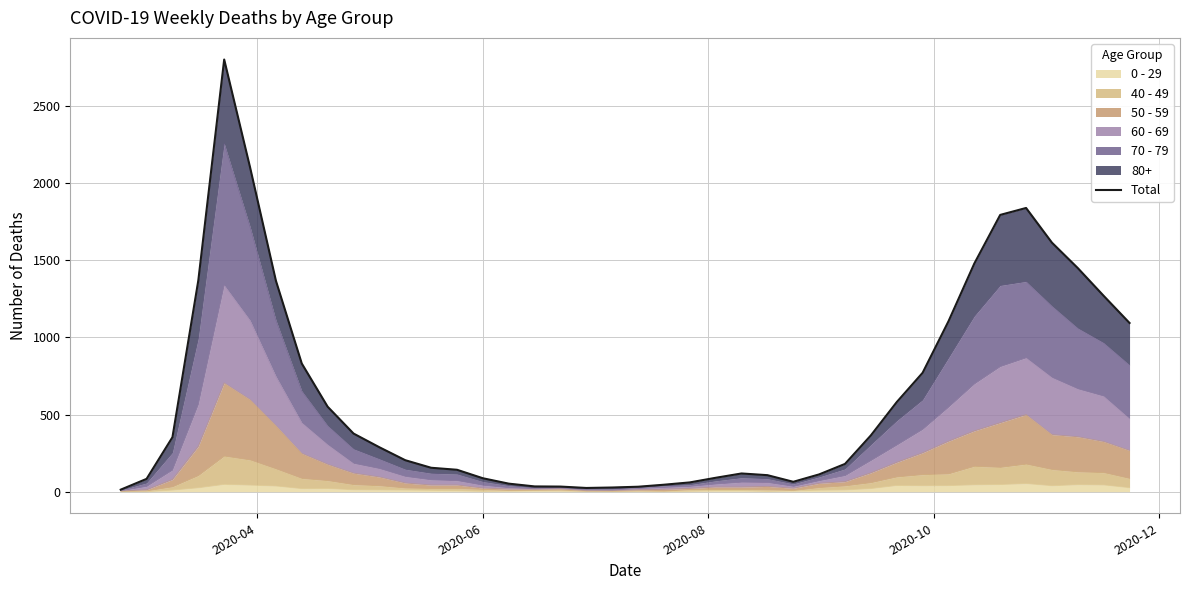

What is the sum of all values?

25073